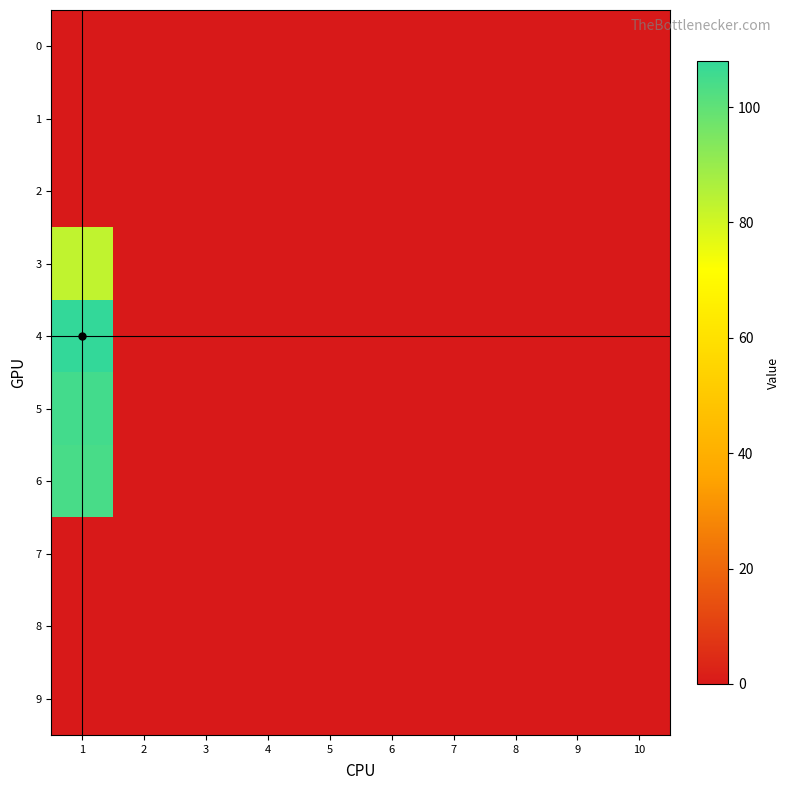

Between 4 and 2, which is larger?

4